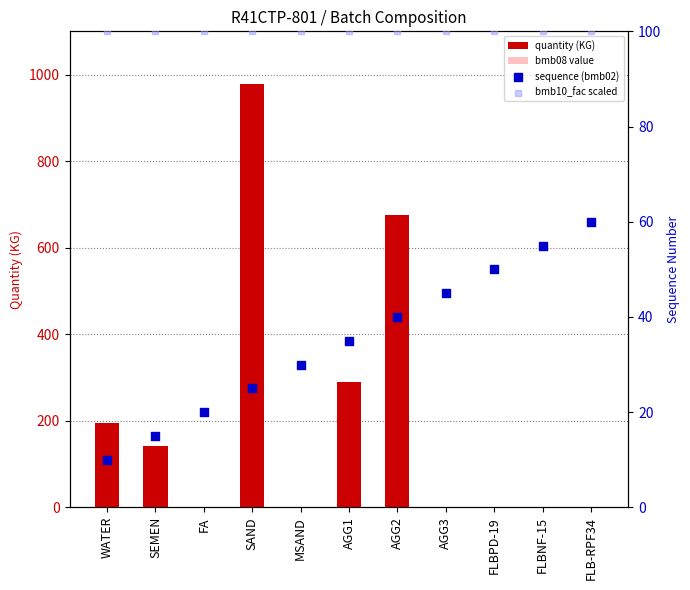

At how many categories does at least one series exceed 146?

4